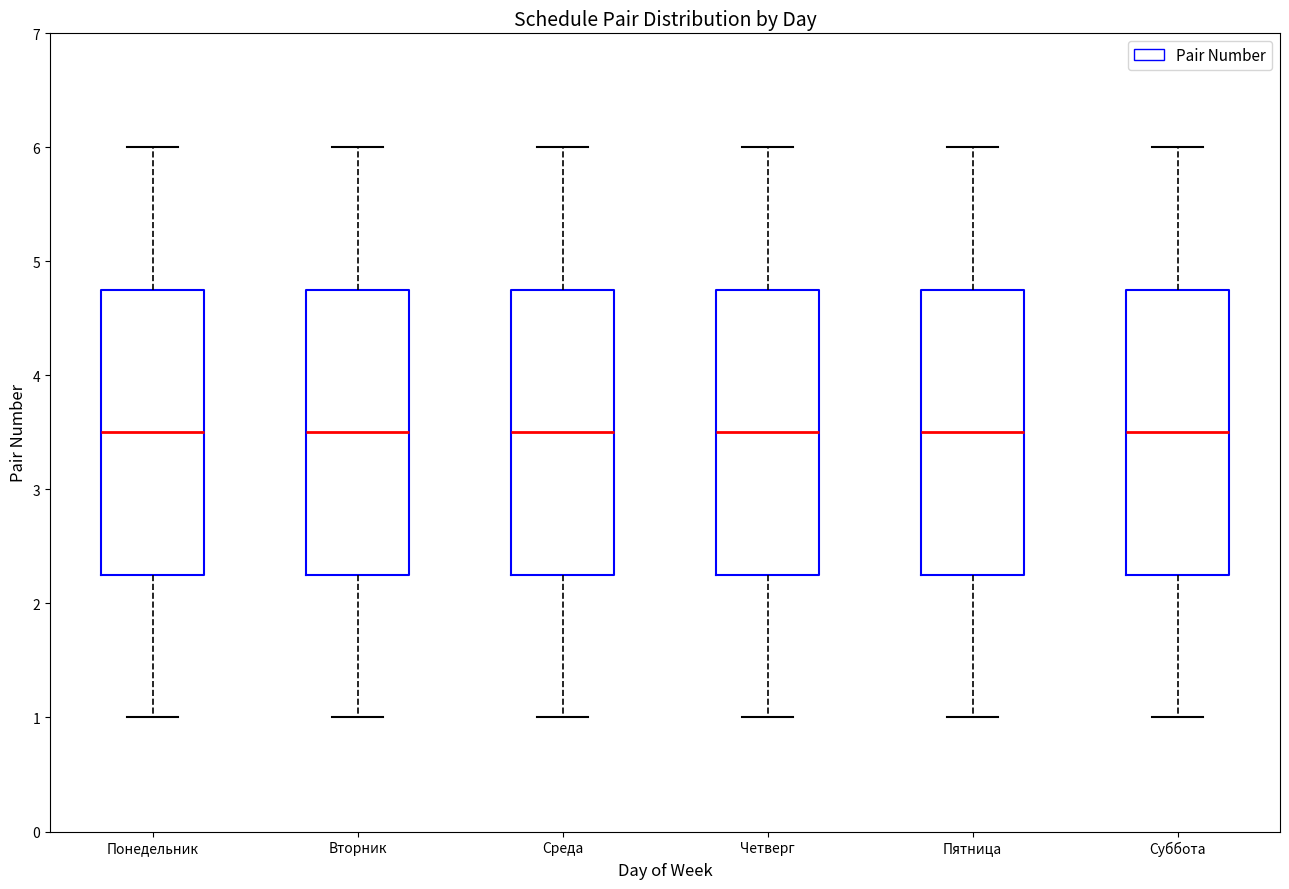

Reading left to right, transcribe this box plot: for each box, give where its median line is, the range the box spans, and where its two whiskers end, as read against the y-axis. The values are not printed on the chart, so give them approximately, as read against the axis.

Понедельник: median 3.5, box 2.3 to 4.8, whiskers 1.0 to 6.0
Вторник: median 3.5, box 2.3 to 4.8, whiskers 1.0 to 6.0
Среда: median 3.5, box 2.3 to 4.8, whiskers 1.0 to 6.0
Четверг: median 3.5, box 2.3 to 4.8, whiskers 1.0 to 6.0
Пятница: median 3.5, box 2.3 to 4.8, whiskers 1.0 to 6.0
Суббота: median 3.5, box 2.3 to 4.8, whiskers 1.0 to 6.0